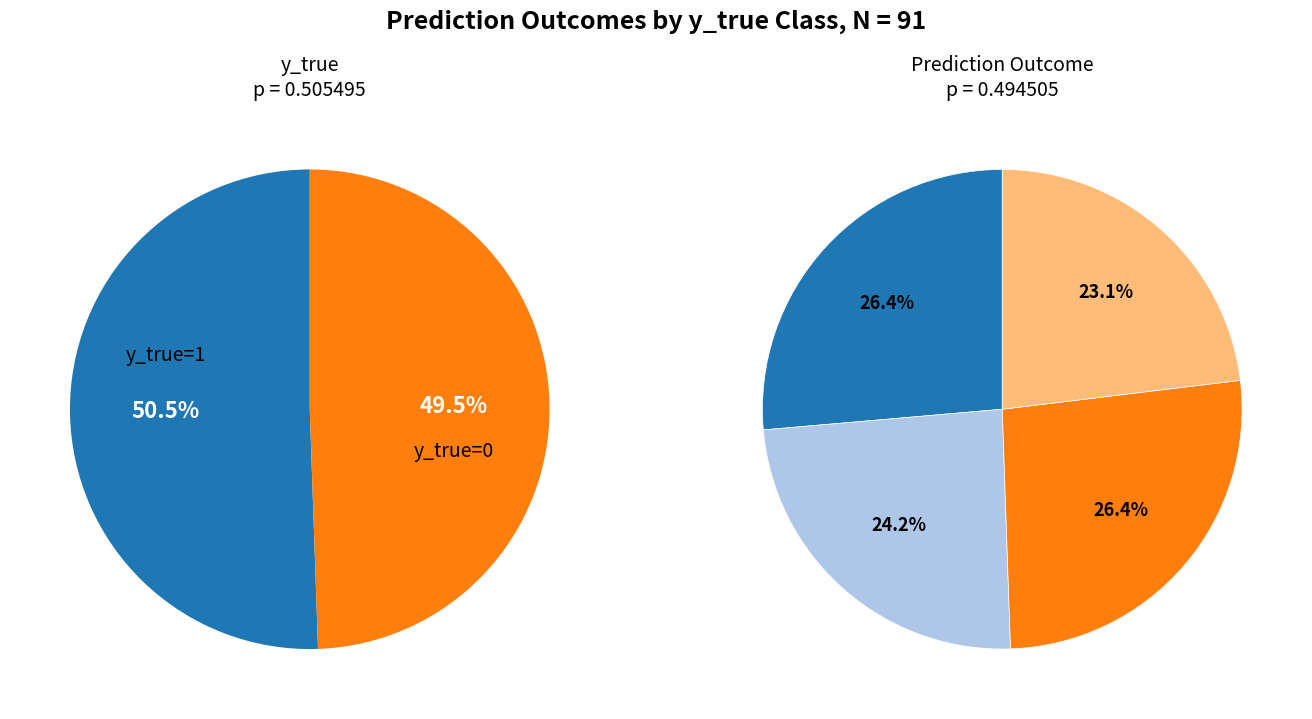

How many slices are in this pie chart?

2